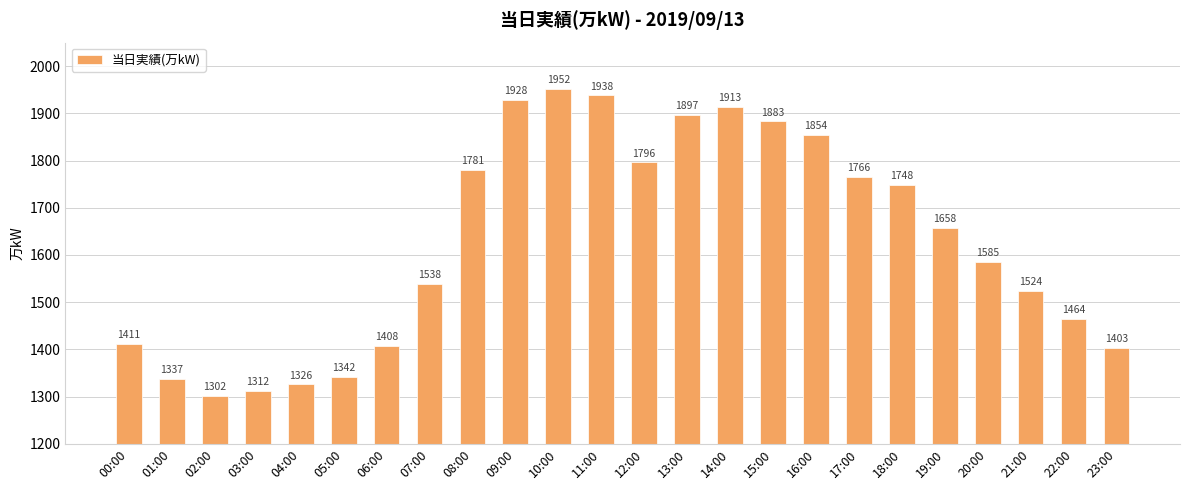

At which category does the chart reach its peak across all series?

10:00